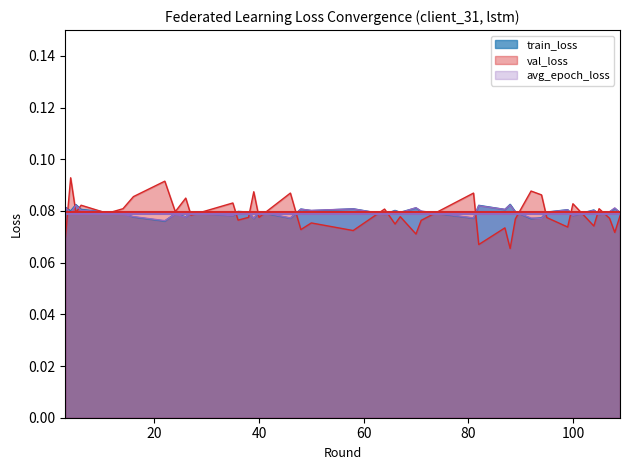

Which series has the largest range (max minus min)?

val_loss